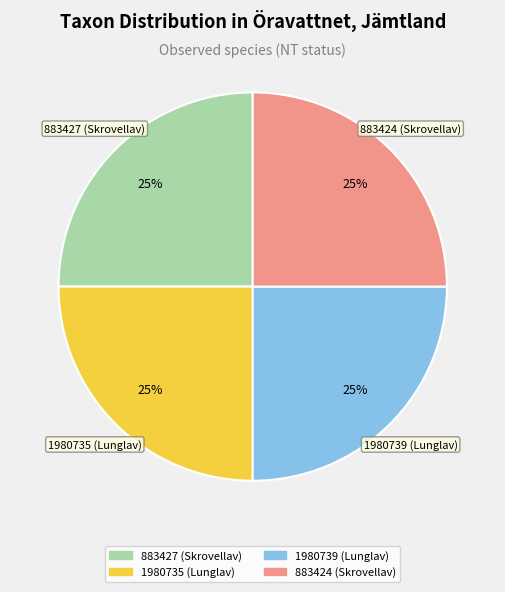

To the nearest percent, what portion does 883424 (Skrovellav) represent?

25%